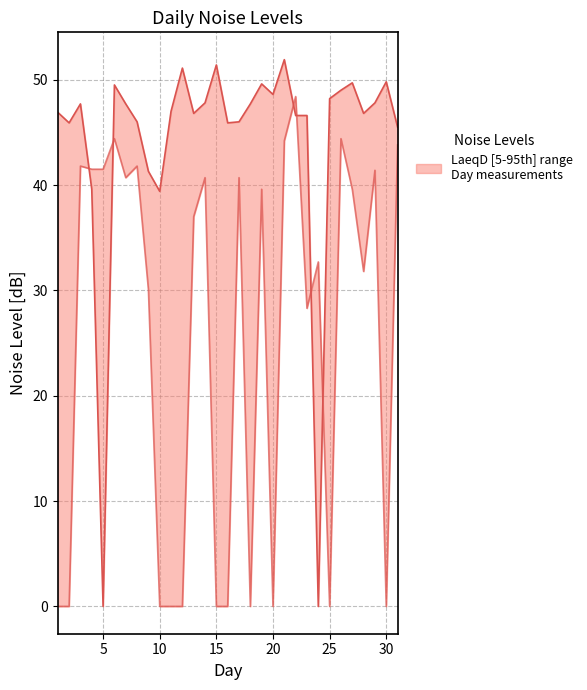

Which has a higher value, 15 or 30?

30